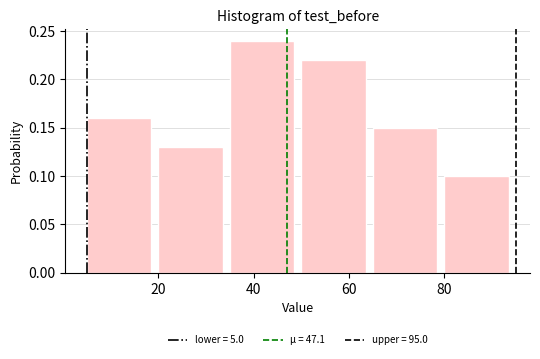

How tall is the bar that spans 35 to 50 on the x-axis? Neither the bar edges nor the heights are printed on the chart, so give them approximately, as read against the axes.

0.24